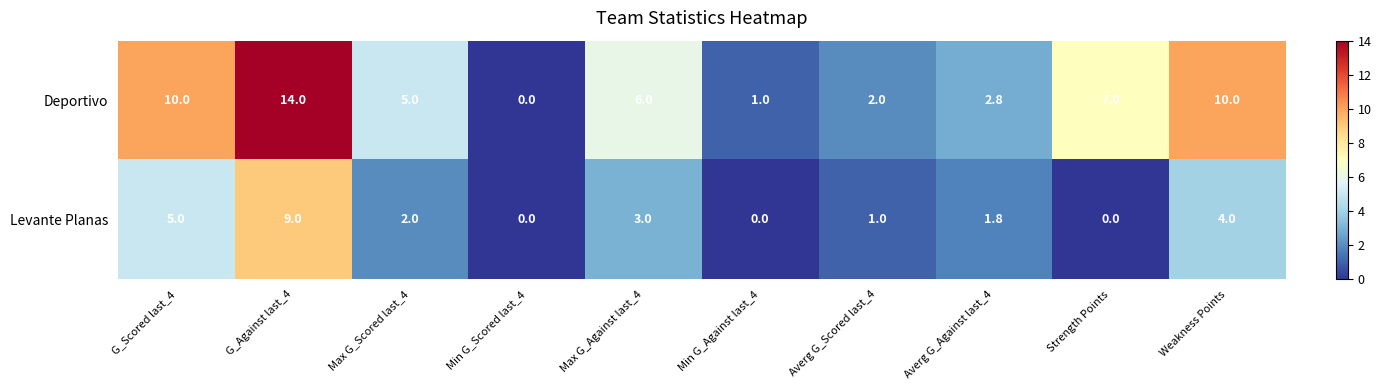

What is the sum of the Levante Planas values at Averg G_Against last_4 and Max G_Against last_4?

4.8